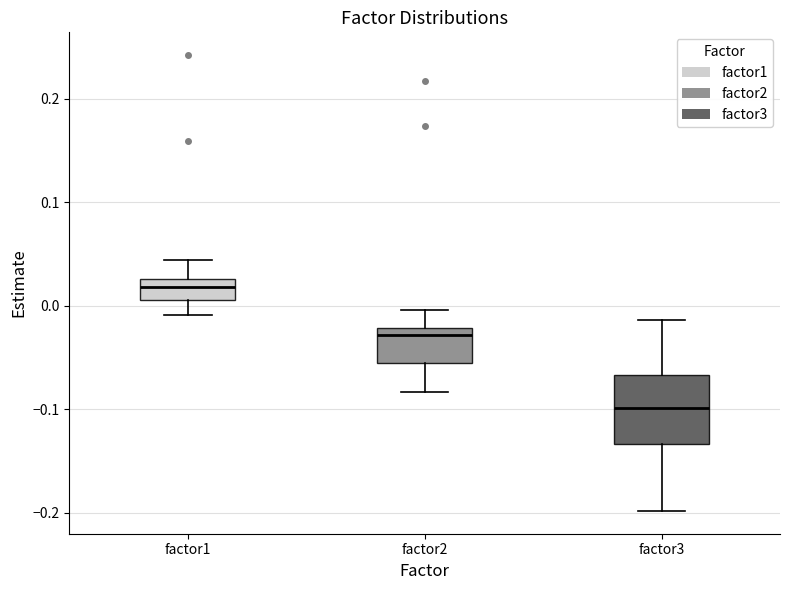

Comparing the boxes themselves (not the whiskers), which one is the tallest?

factor3